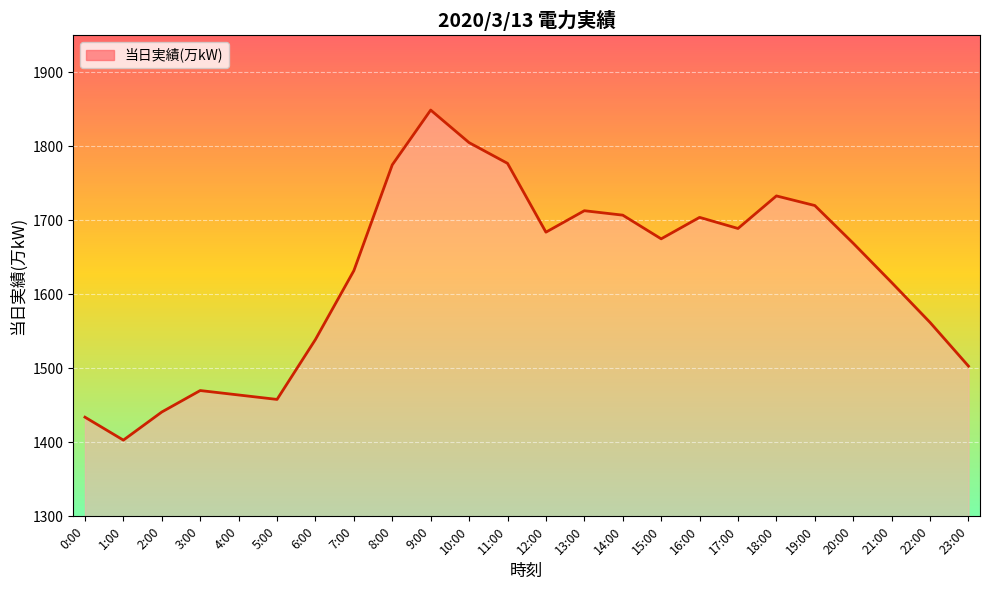

What is the sum of all values?

39022